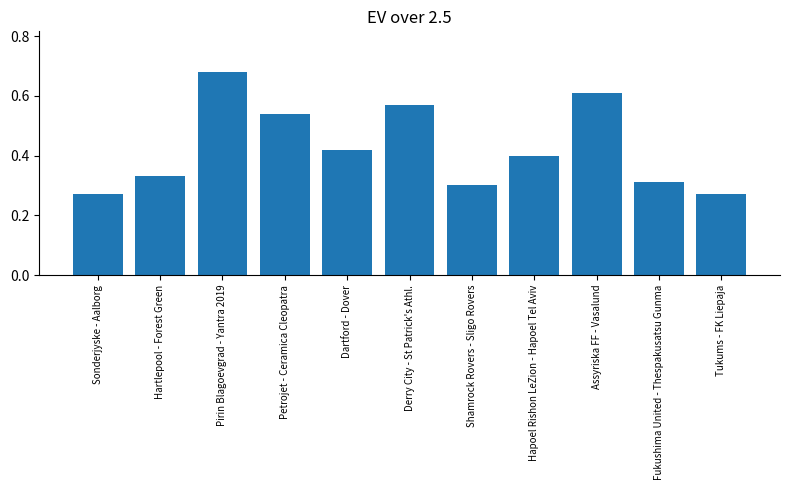

What is the sum of the values at Assyriska FF - Vasalund and Hartlepool - Forest Green?

0.9